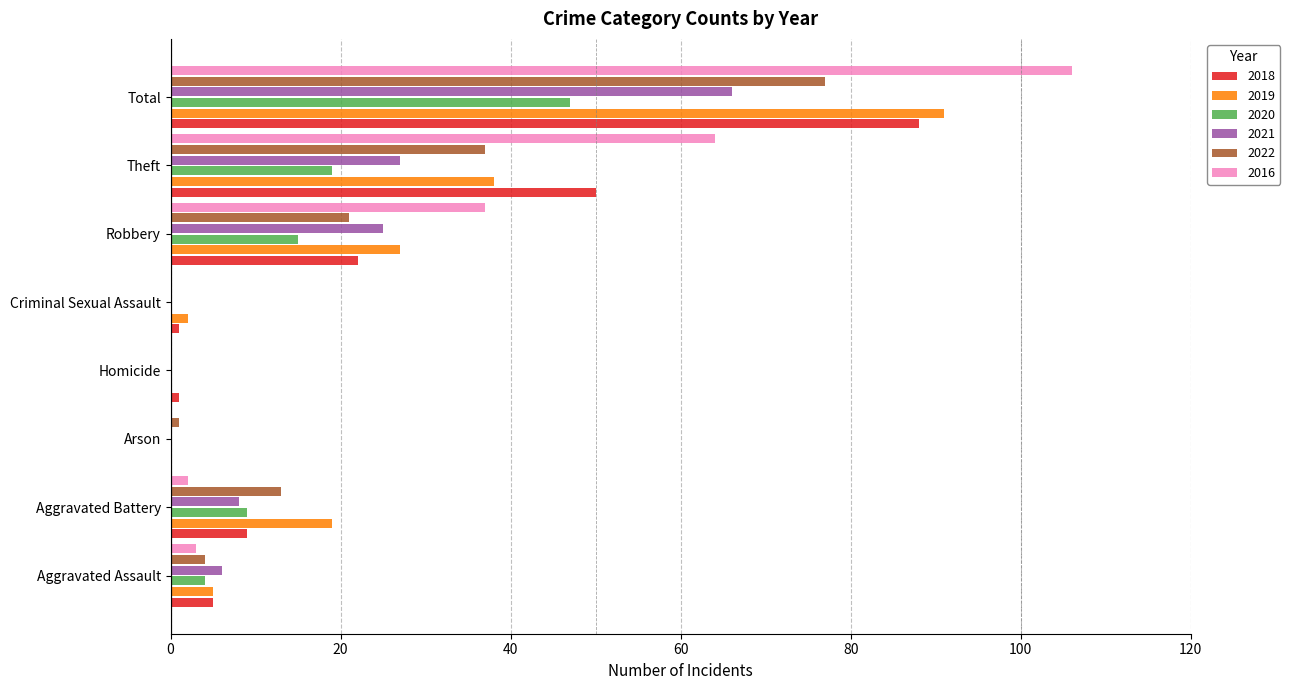

True or false: 2016 has a value of 0 at Criminal Sexual Assault.

True